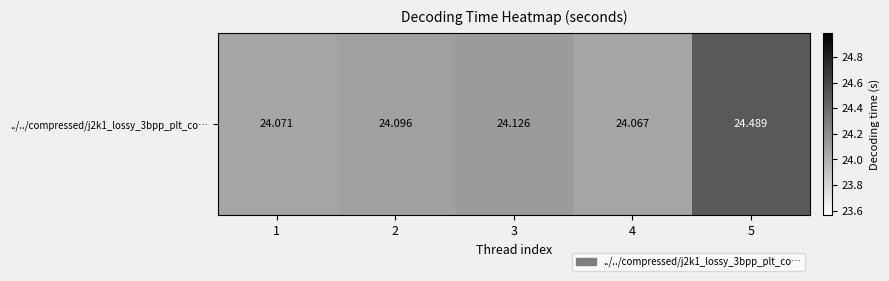

List the labels in order of value, largest first.

5, 3, 2, 1, 4